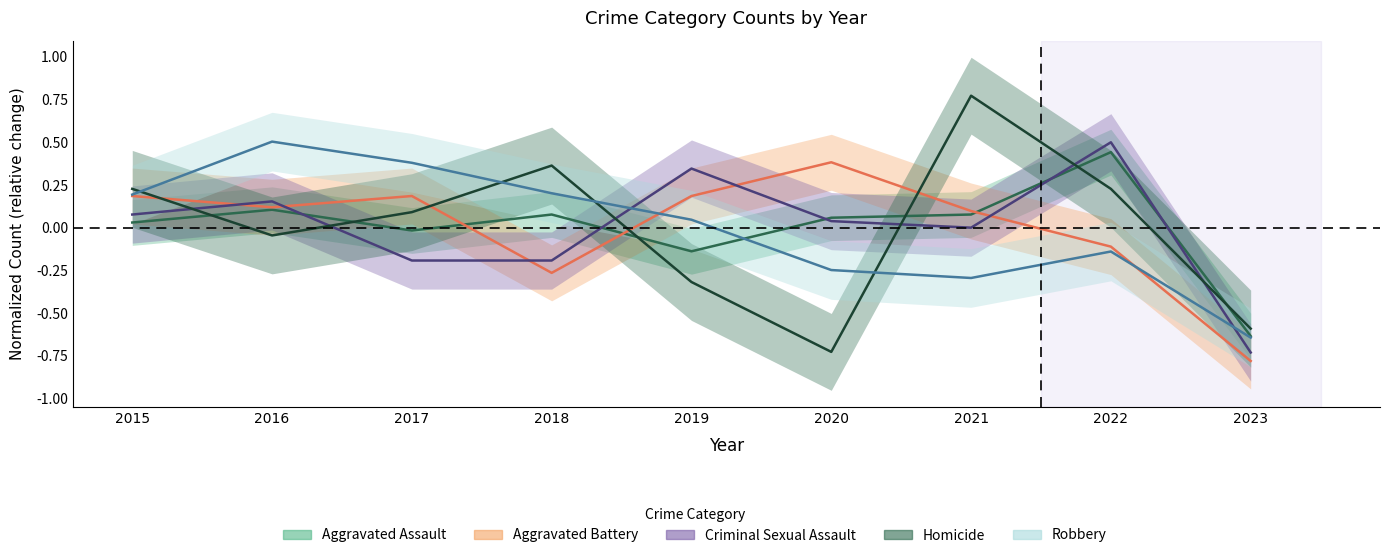

Reading left to right, list all the values displayed in this chart.

Aggravated Assault: 2015=0.0	2016=0.1	2017=-0.0	2018=0.1	2019=-0.1	2020=0.1	2021=0.1	2022=0.4	2023=-0.6
Aggravated Battery: 2015=0.2	2016=0.1	2017=0.2	2018=-0.3	2019=0.2	2020=0.4	2021=0.1	2022=-0.1	2023=-0.8
Criminal Sexual Assault: 2015=0.1	2016=0.2	2017=-0.2	2018=-0.2	2019=0.3	2020=0.0	2021=0.0	2022=0.5	2023=-0.7
Homicide: 2015=0.2	2016=-0.0	2017=0.1	2018=0.4	2019=-0.3	2020=-0.7	2021=0.8	2022=0.2	2023=-0.6
Robbery: 2015=0.2	2016=0.5	2017=0.4	2018=0.2	2019=0.0	2020=-0.2	2021=-0.3	2022=-0.1	2023=-0.6